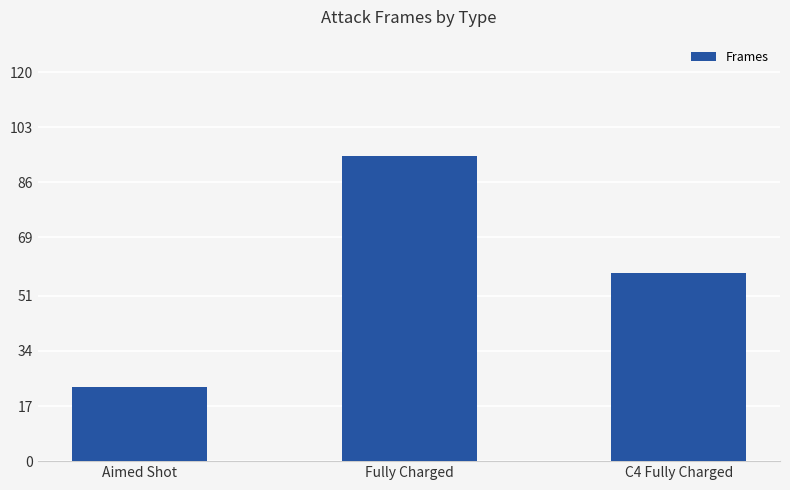

Reading left to right, extract all data points from this chart.

Aimed Shot=23	Fully Charged=94	C4 Fully Charged=58